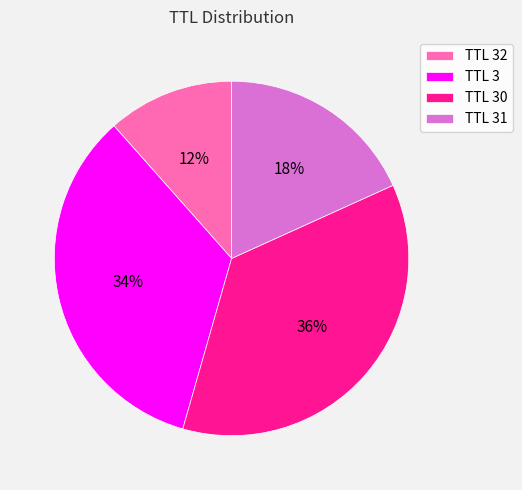

Count the number of slices in the pie.

4